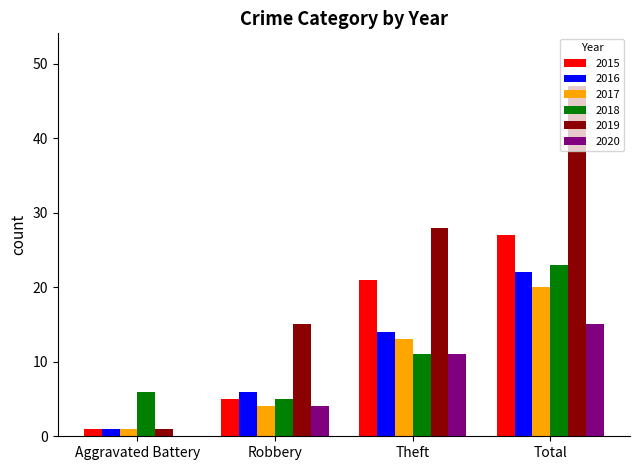

True or false: 2020 has a value of 15 at Total.

True